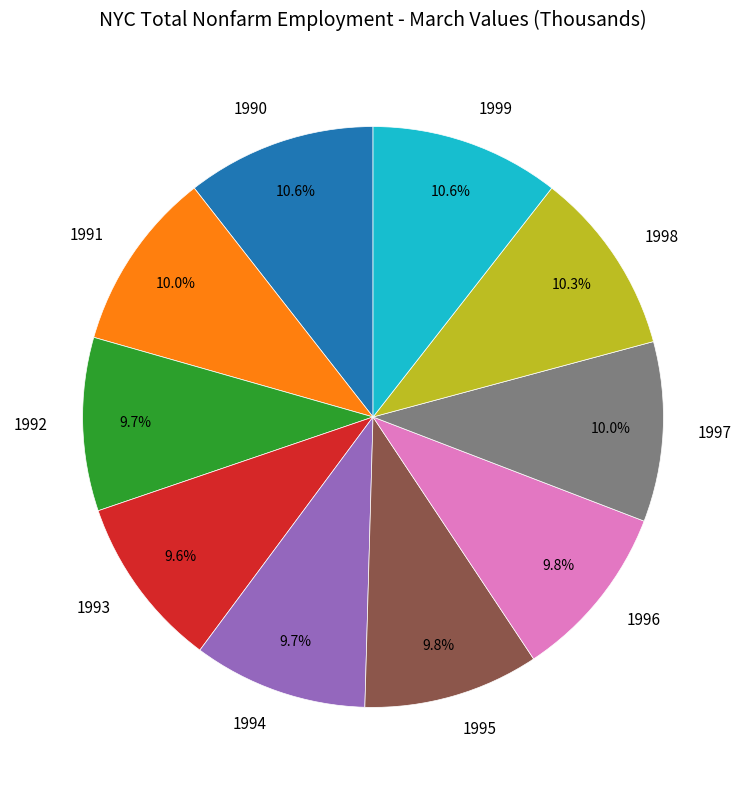

What is the ratio of the value at 1996 to the value at 1994?

1.0